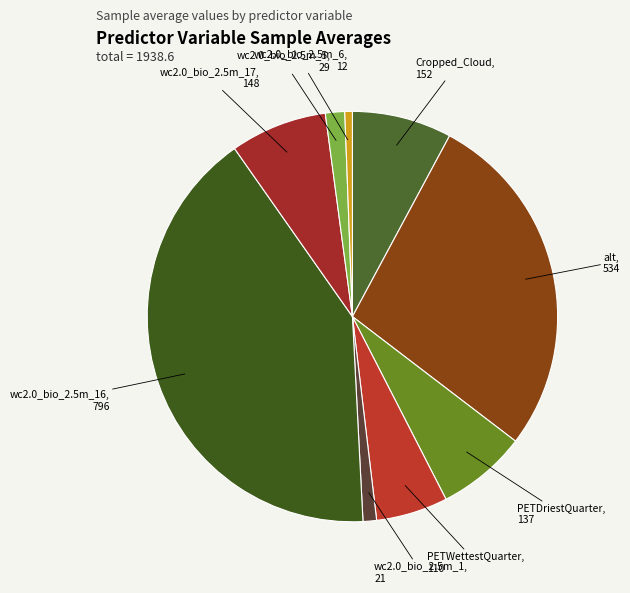

How many slices are in this pie chart?

9